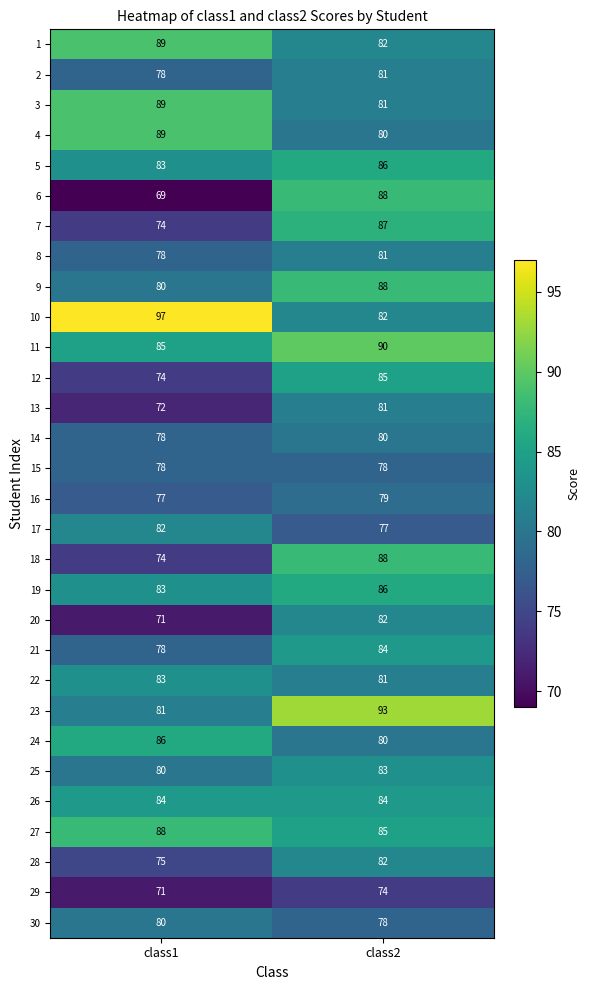

How many data points does each series have?

2